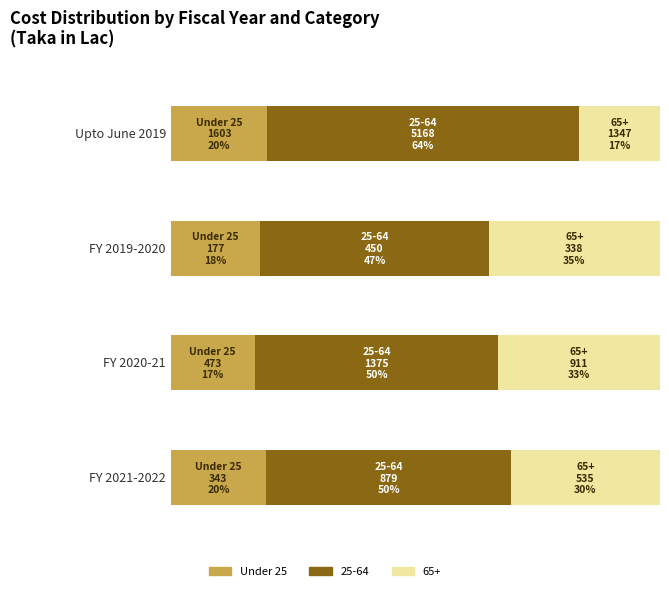

Reading left to right, what are all the values shown in this chart?

Under 25: 1603.2	177.2	473.2	342.7
25-64: 5168.0	450.0	1374.6	878.8
65+: 1346.6	338.1	910.6	534.8